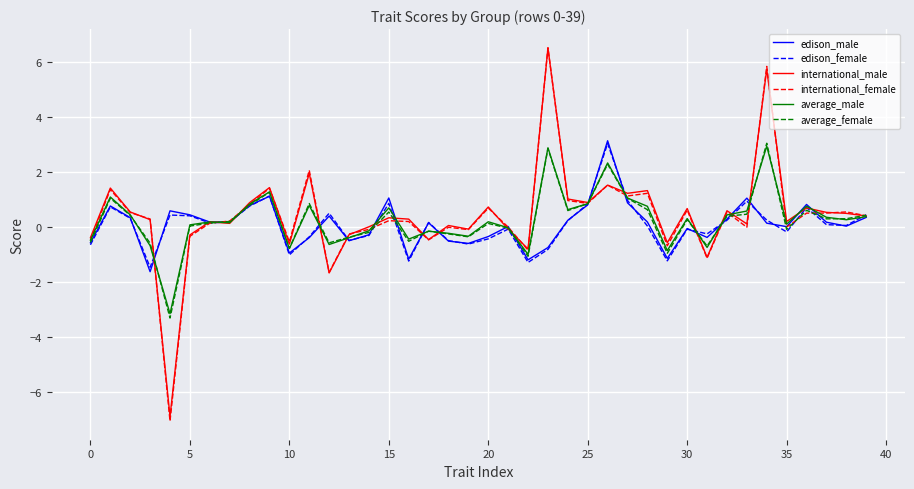

In international_female, how many points are lower than both neighbors (excluding endpoints)?

12